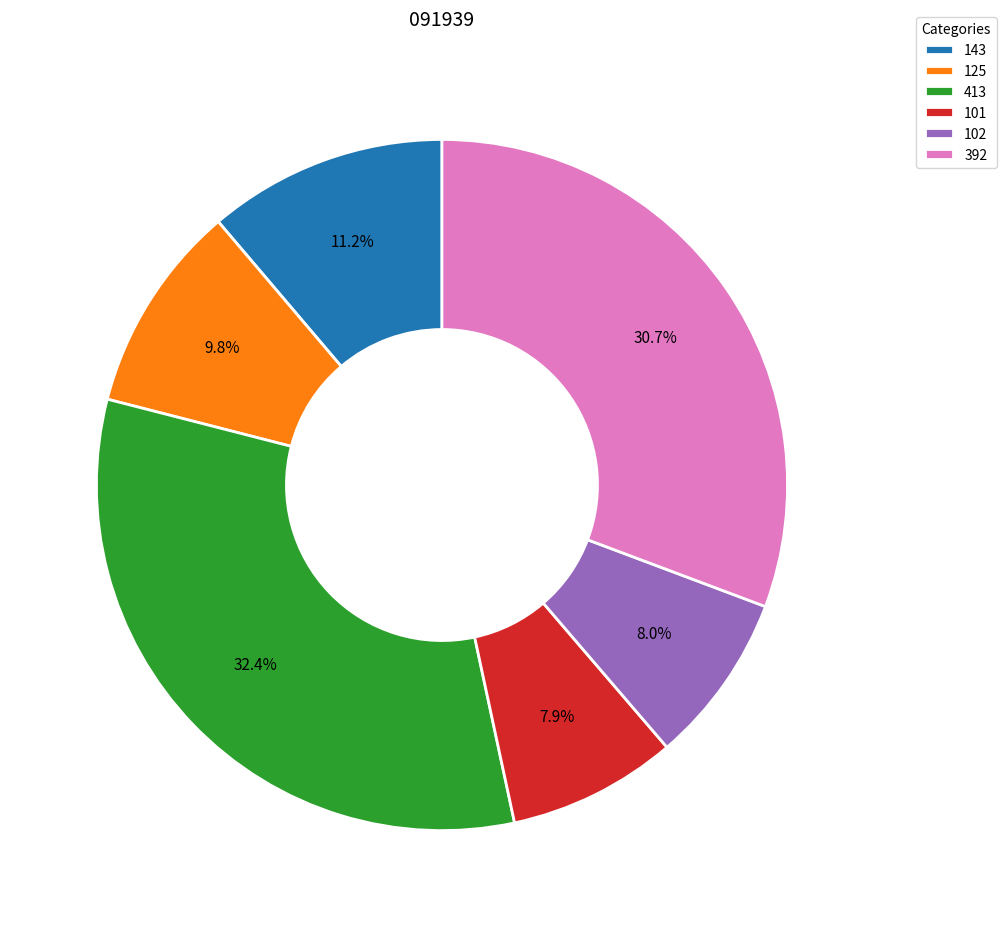

Between 101 and 413, which is larger?

413